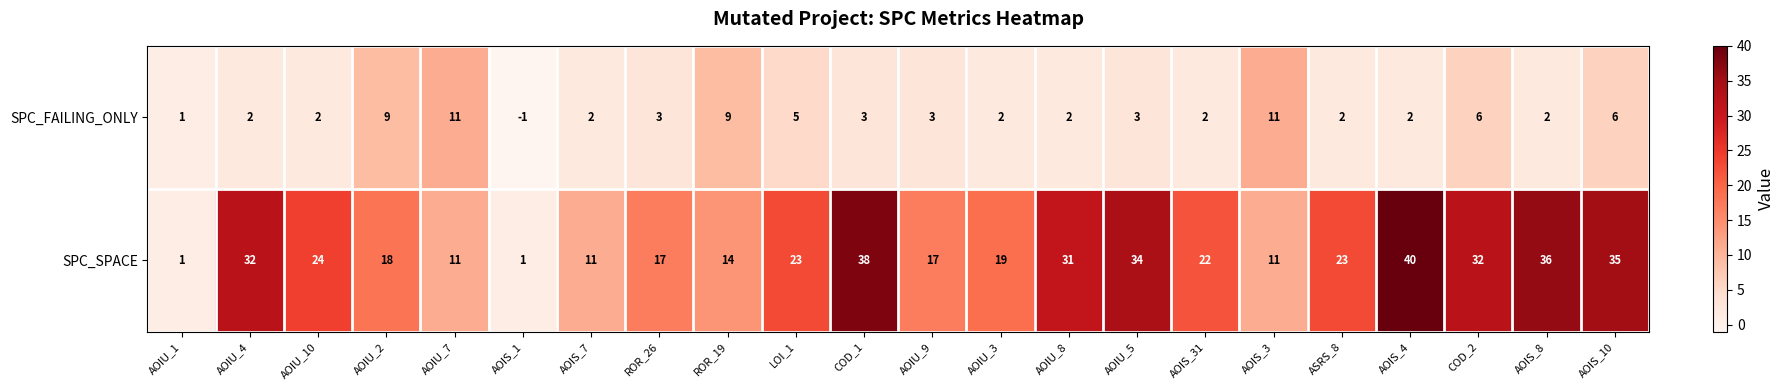

What is the maximum value for SPC_FAILING_ONLY?

11